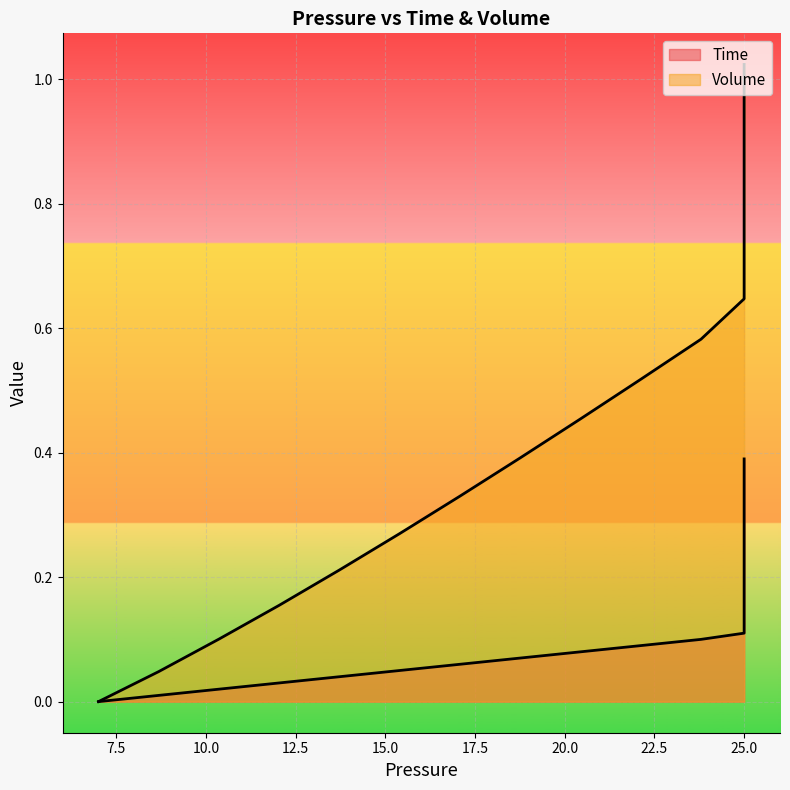

Is it true that Volume equals 0.2 at 25.0?

False